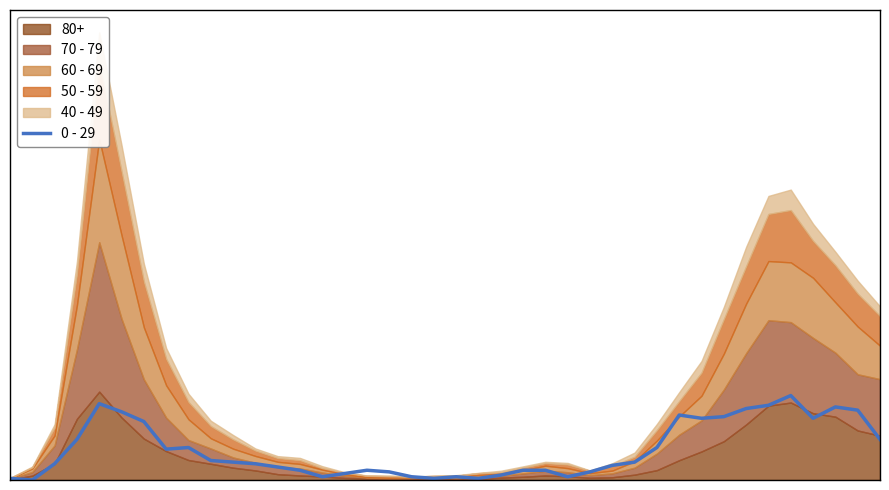

Rank the categories by value from highest to lowest.

35, 4, 34, 37, 33, 38, 5, 30, 32, 31, 36, 6, 3, 39, 8, 29, 7, 9, 10, 28, 2, 11, 27, 12, 13, 16, 23, 24, 17, 26, 15, 22, 14, 18, 20, 25, 0, 19, 21, 1